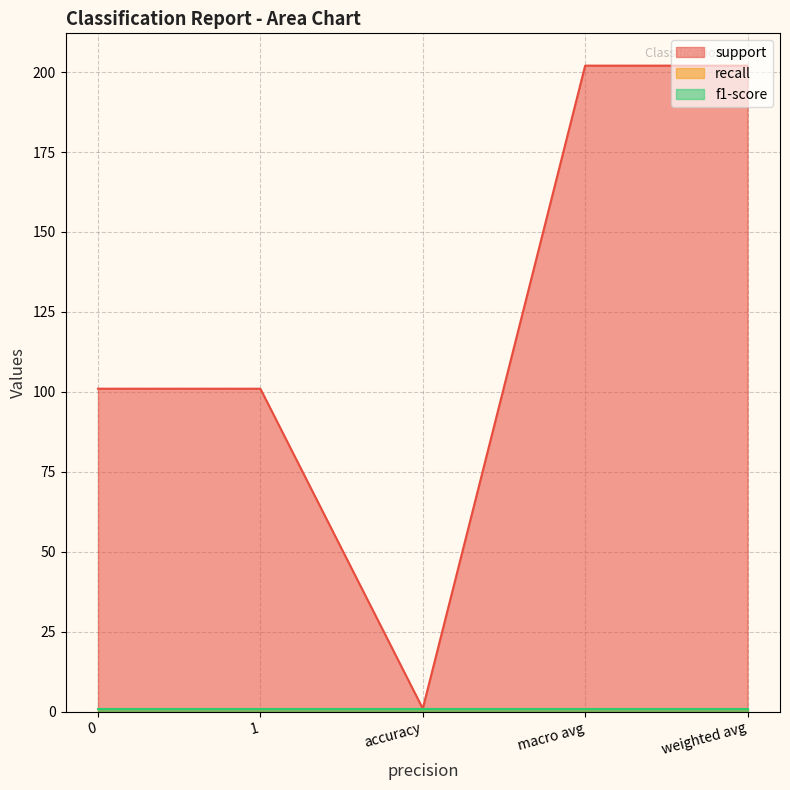

The value of recall at accuracy is 1. True or false?

True